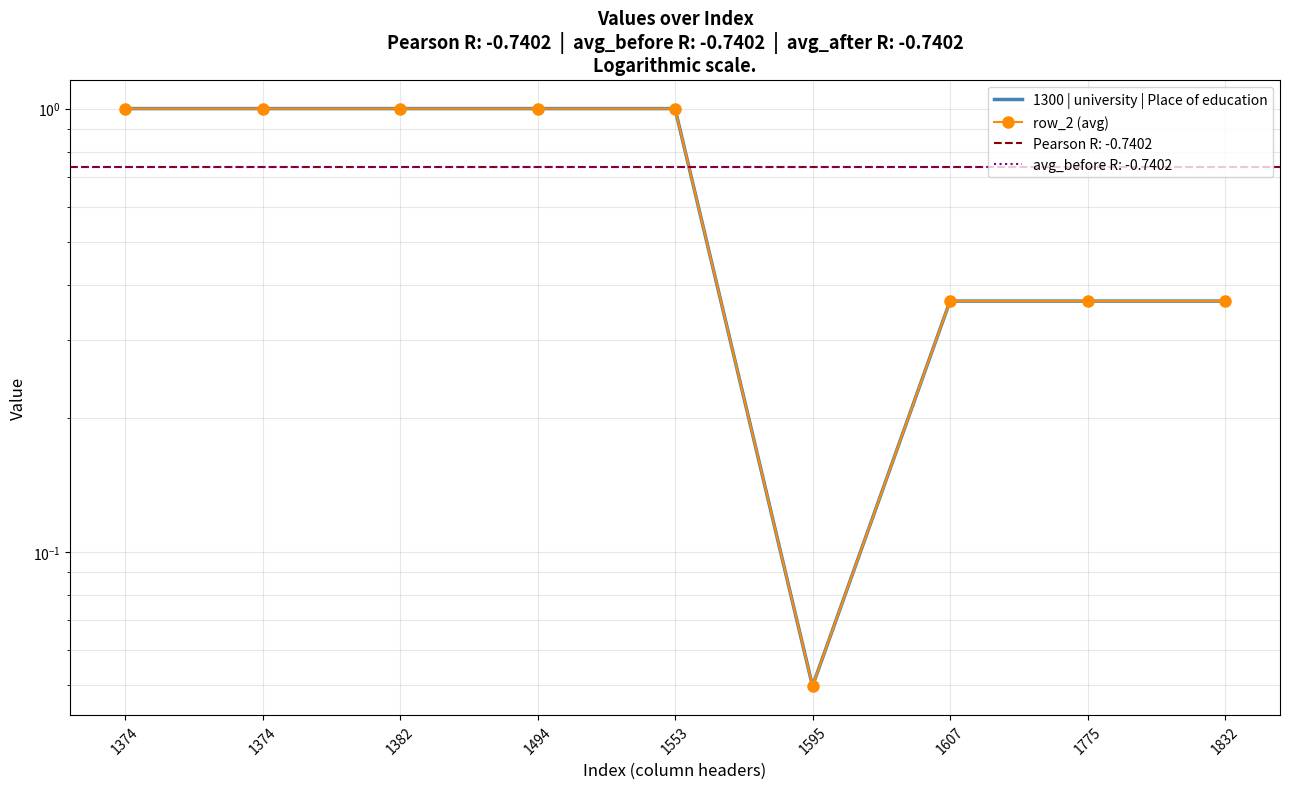

What is the value of the 1300 | university | Place of education point at the 4th from the left?

1.0